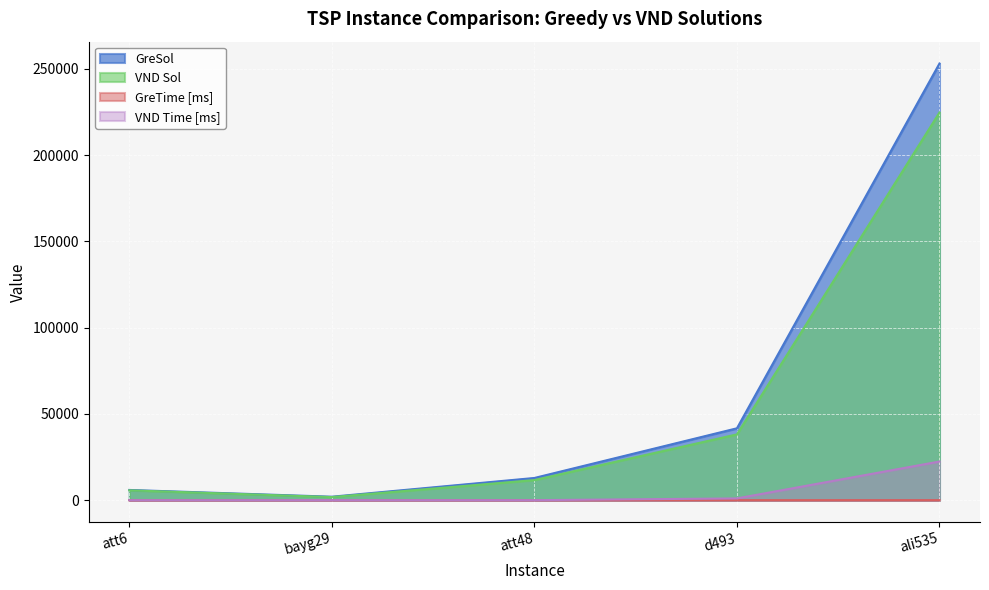

Where is VND Sol nearest to the value 113260?

d493